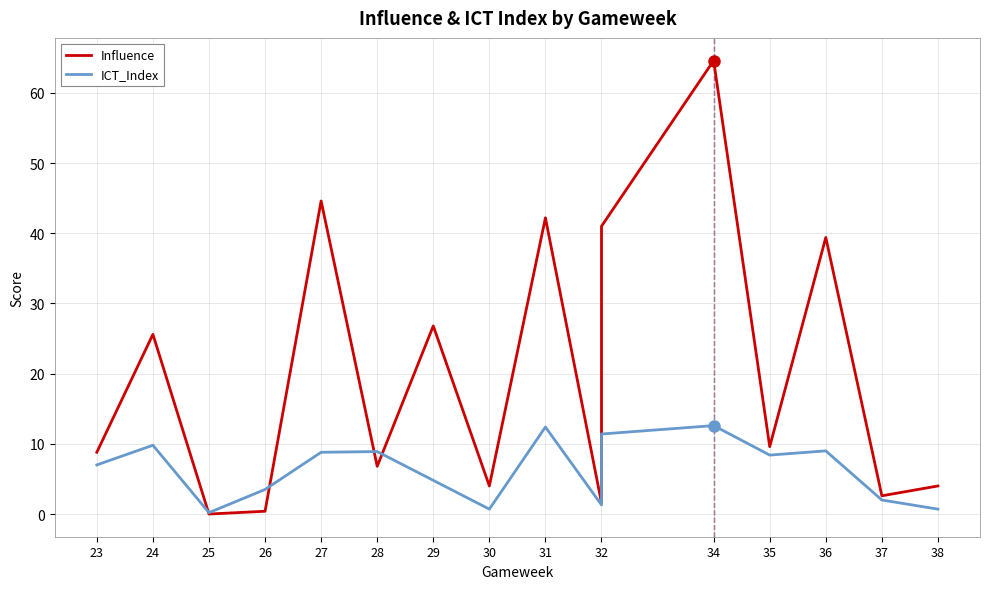

At which label does ICT_Index reach its minimum?

25